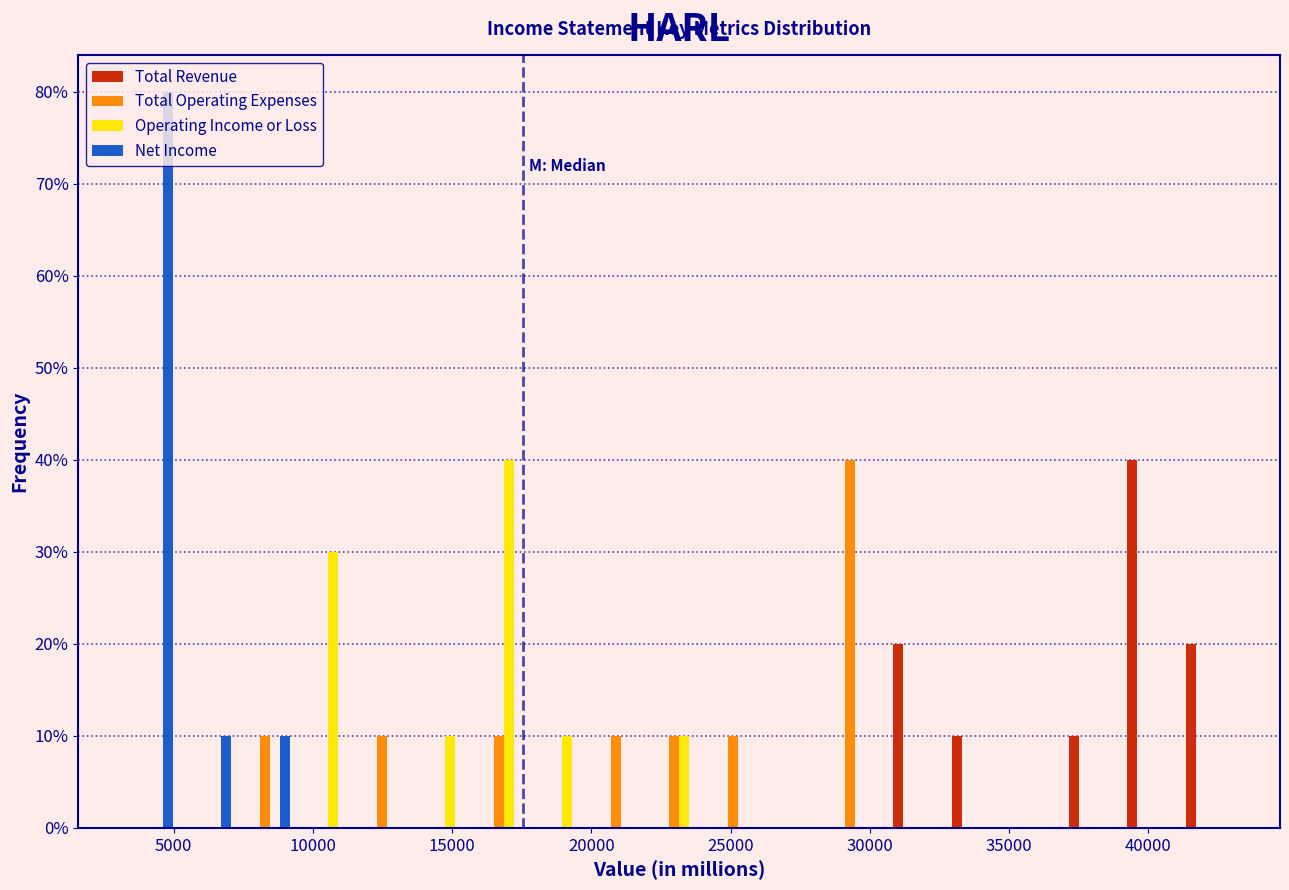

Reading left to right, list every range on the x-axis with the height of the bar of each series over it. Neither the bar edges nor the heights are printed on the chart, so give them approximately, as read against the axes.

3200 to 5300: Total Revenue=0	Total Operating Expenses=0	Operating Income or Loss=0	Net Income=80
5300 to 7400: Total Revenue=0	Total Operating Expenses=0	Operating Income or Loss=0	Net Income=10
7400 to 9500: Total Revenue=0	Total Operating Expenses=10	Operating Income or Loss=0	Net Income=10
9500 to 11600: Total Revenue=0	Total Operating Expenses=0	Operating Income or Loss=30	Net Income=0
11600 to 13700: Total Revenue=0	Total Operating Expenses=10	Operating Income or Loss=0	Net Income=0
13700 to 15800: Total Revenue=0	Total Operating Expenses=0	Operating Income or Loss=10	Net Income=0
15800 to 17900: Total Revenue=0	Total Operating Expenses=10	Operating Income or Loss=40	Net Income=0
17900 to 20000: Total Revenue=0	Total Operating Expenses=0	Operating Income or Loss=10	Net Income=0
20000 to 22100: Total Revenue=0	Total Operating Expenses=10	Operating Income or Loss=0	Net Income=0
22100 to 24200: Total Revenue=0	Total Operating Expenses=10	Operating Income or Loss=10	Net Income=0
24200 to 26300: Total Revenue=0	Total Operating Expenses=10	Operating Income or Loss=0	Net Income=0
26300 to 28400: Total Revenue=0	Total Operating Expenses=0	Operating Income or Loss=0	Net Income=0
28400 to 30500: Total Revenue=0	Total Operating Expenses=40	Operating Income or Loss=0	Net Income=0
30500 to 32600: Total Revenue=20	Total Operating Expenses=0	Operating Income or Loss=0	Net Income=0
32600 to 34700: Total Revenue=10	Total Operating Expenses=0	Operating Income or Loss=0	Net Income=0
34700 to 36800: Total Revenue=0	Total Operating Expenses=0	Operating Income or Loss=0	Net Income=0
36800 to 38900: Total Revenue=10	Total Operating Expenses=0	Operating Income or Loss=0	Net Income=0
38900 to 41000: Total Revenue=40	Total Operating Expenses=0	Operating Income or Loss=0	Net Income=0
41000 to 43100: Total Revenue=20	Total Operating Expenses=0	Operating Income or Loss=0	Net Income=0